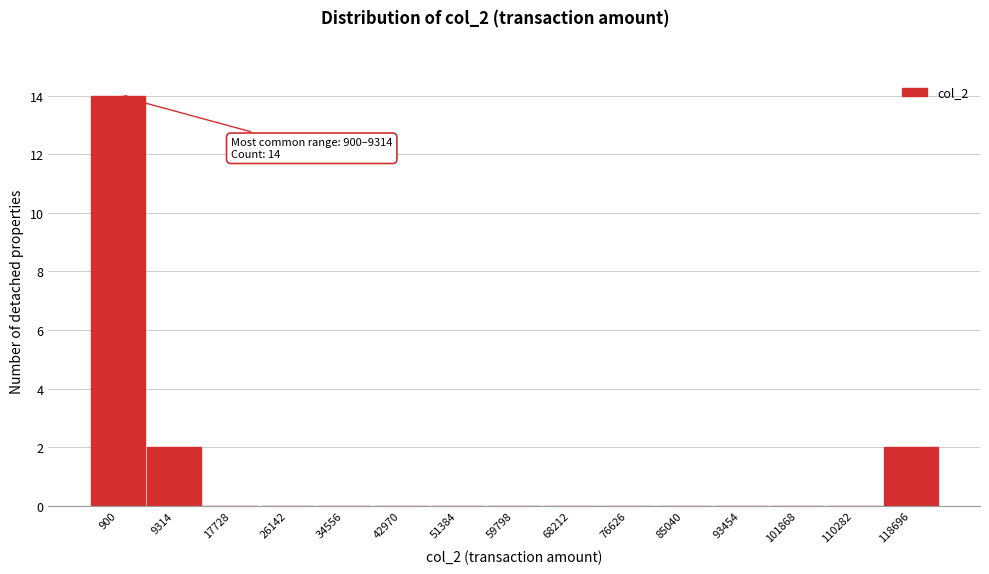

Reading right to left, extract all data points from this chart.

118696=2	110282=0	101868=0	93454=0	85040=0	76626=0	68212=0	59798=0	51384=0	42970=0	34556=0	26142=0	17728=0	9314=2	900=14